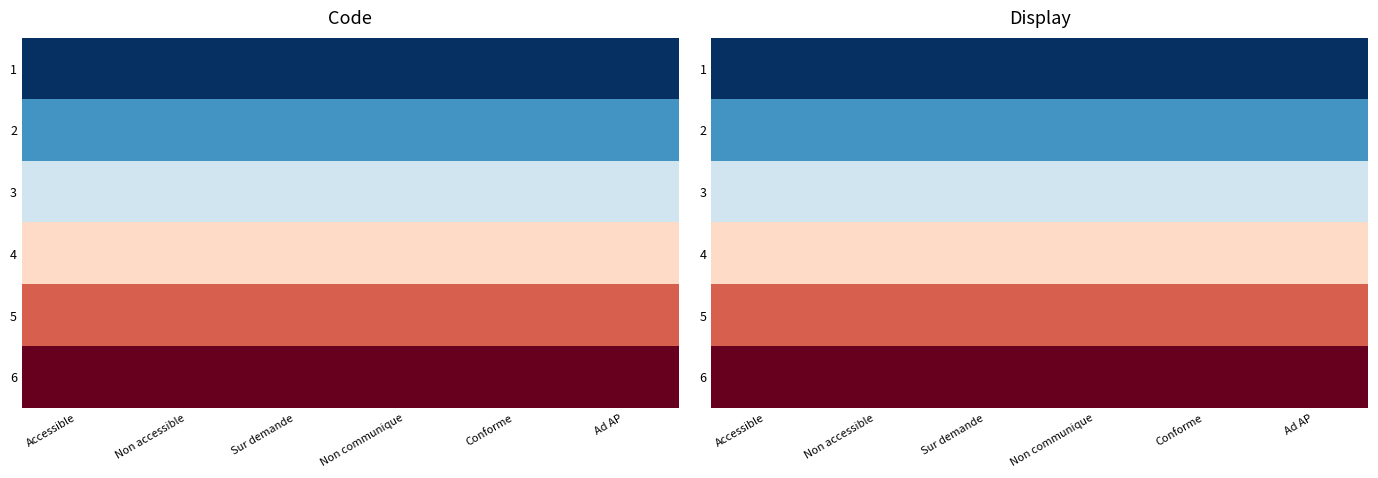

What is the maximum value for 5?

5